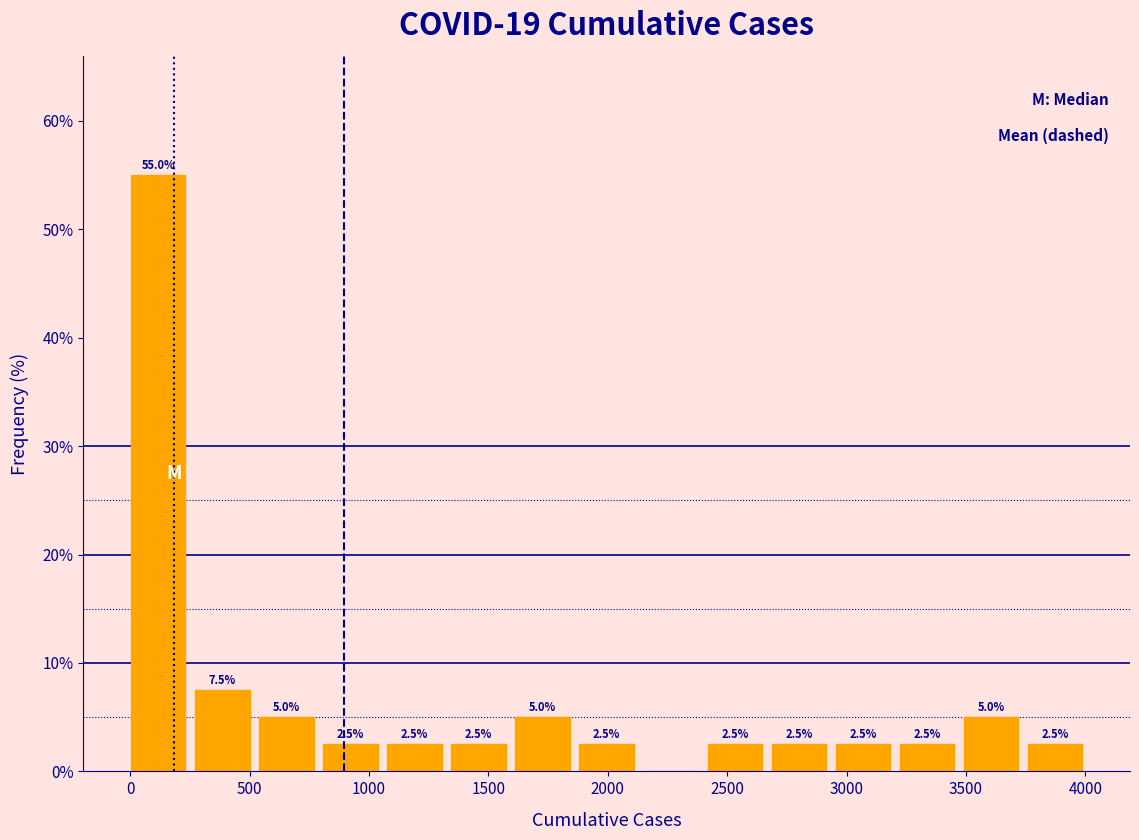

Which range on the x-axis has the tallest bar?

0 to 250